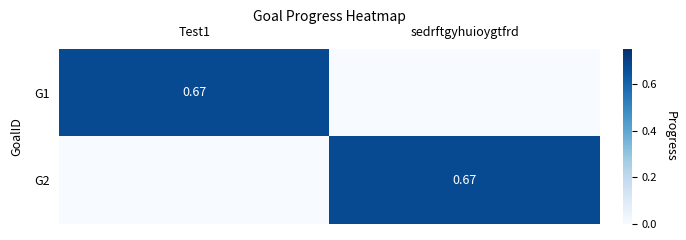

At how many categories does at least one series exceed 0?

2